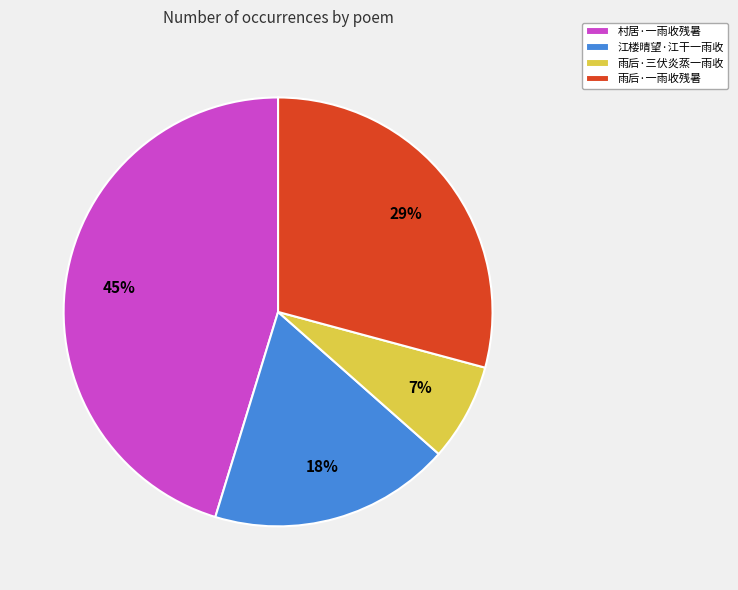

Is it true that 雨后·一雨收残暑 is 40% of the pie?

False